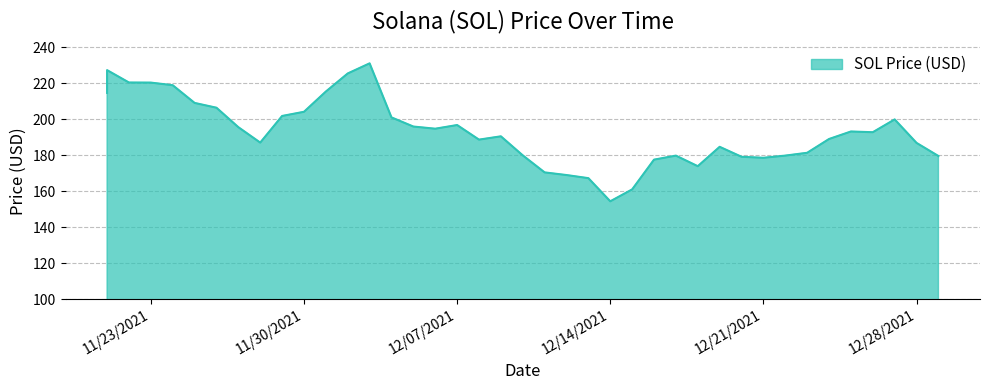

What is the ratio of the value at 12/18/2021 to the value at 11/22/2021?

0.8